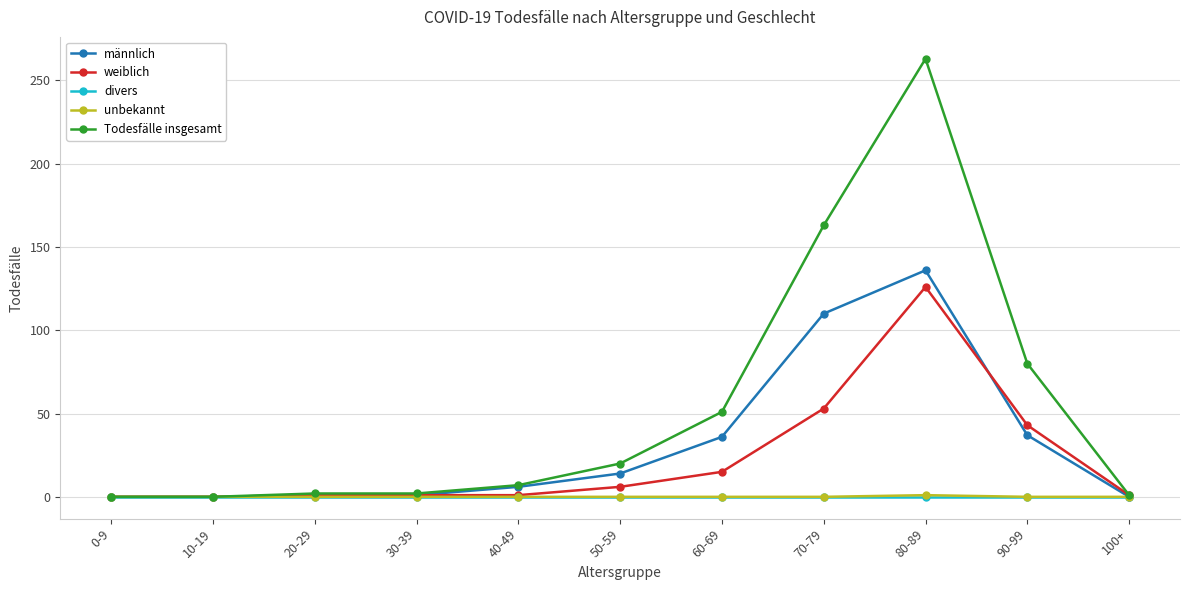

What is the highest value of the männlich series?

136